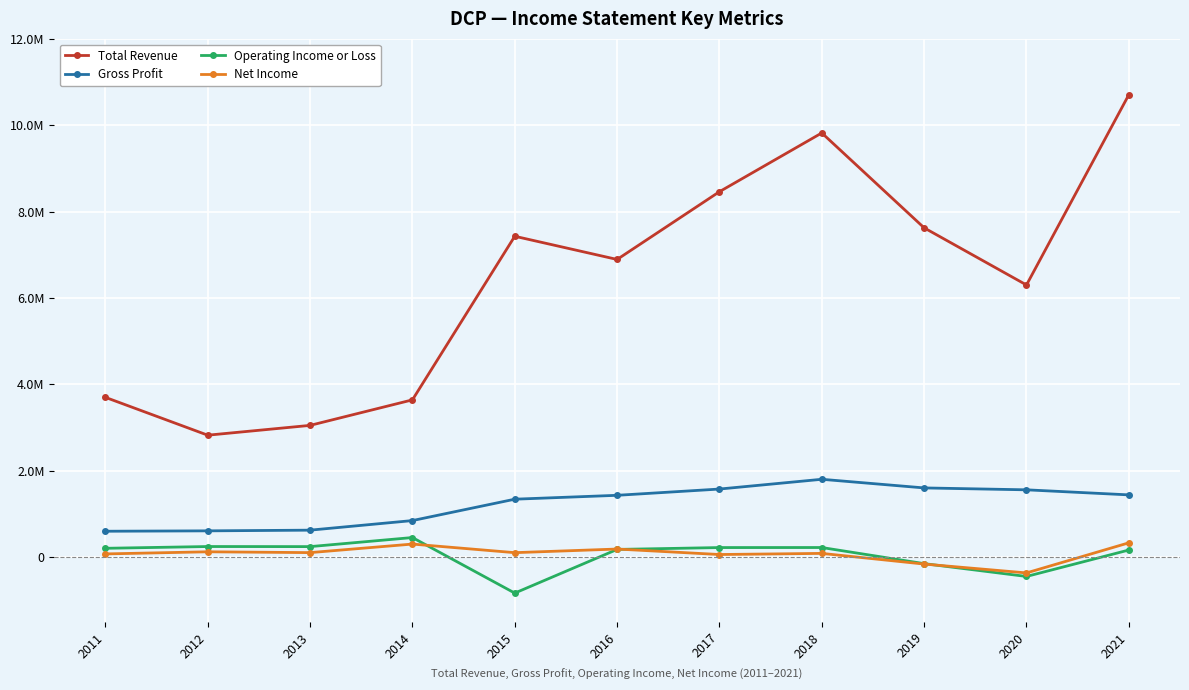

Rank the series at 2020 from highest to lowest value.

Total Revenue, Gross Profit, Net Income, Operating Income or Loss